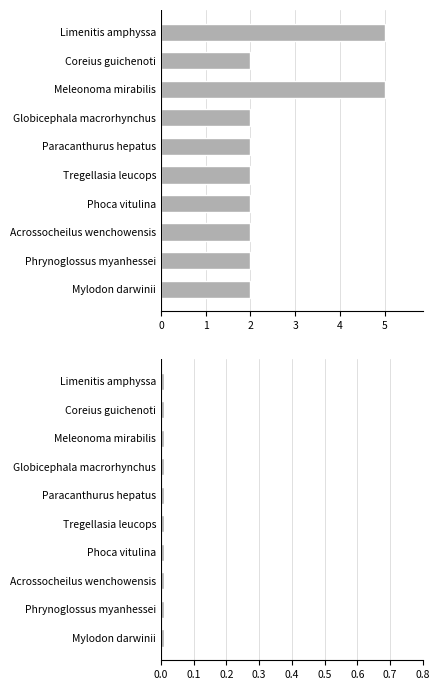

At how many categories does at least one series exceed 0?

10